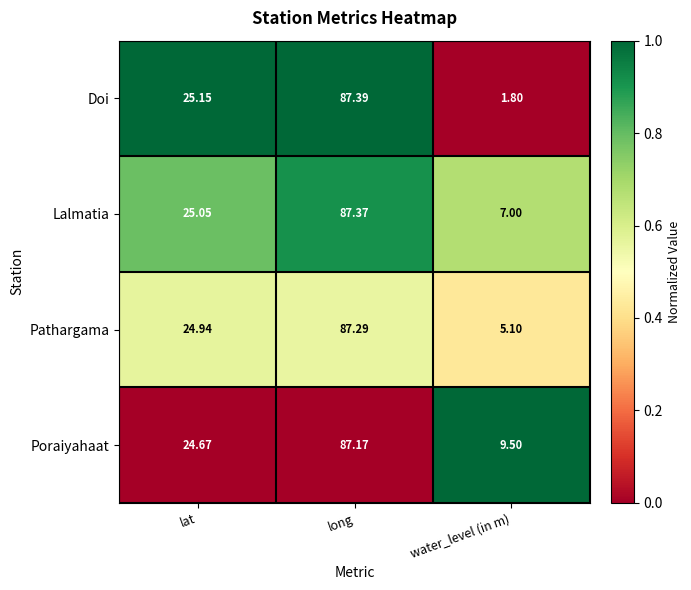

Which series has the largest total across all categories?

Poraiyahaat